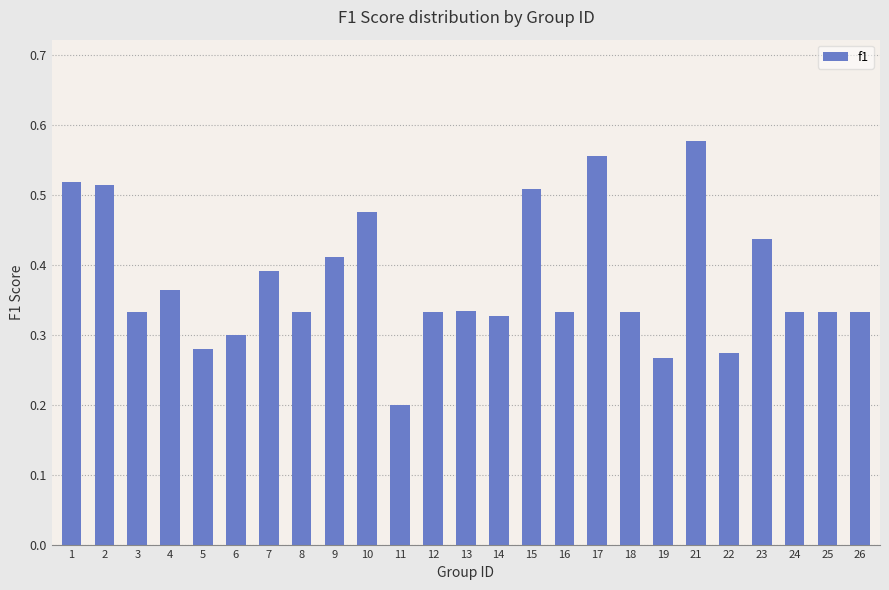

How many categories are shown in the chart?

25